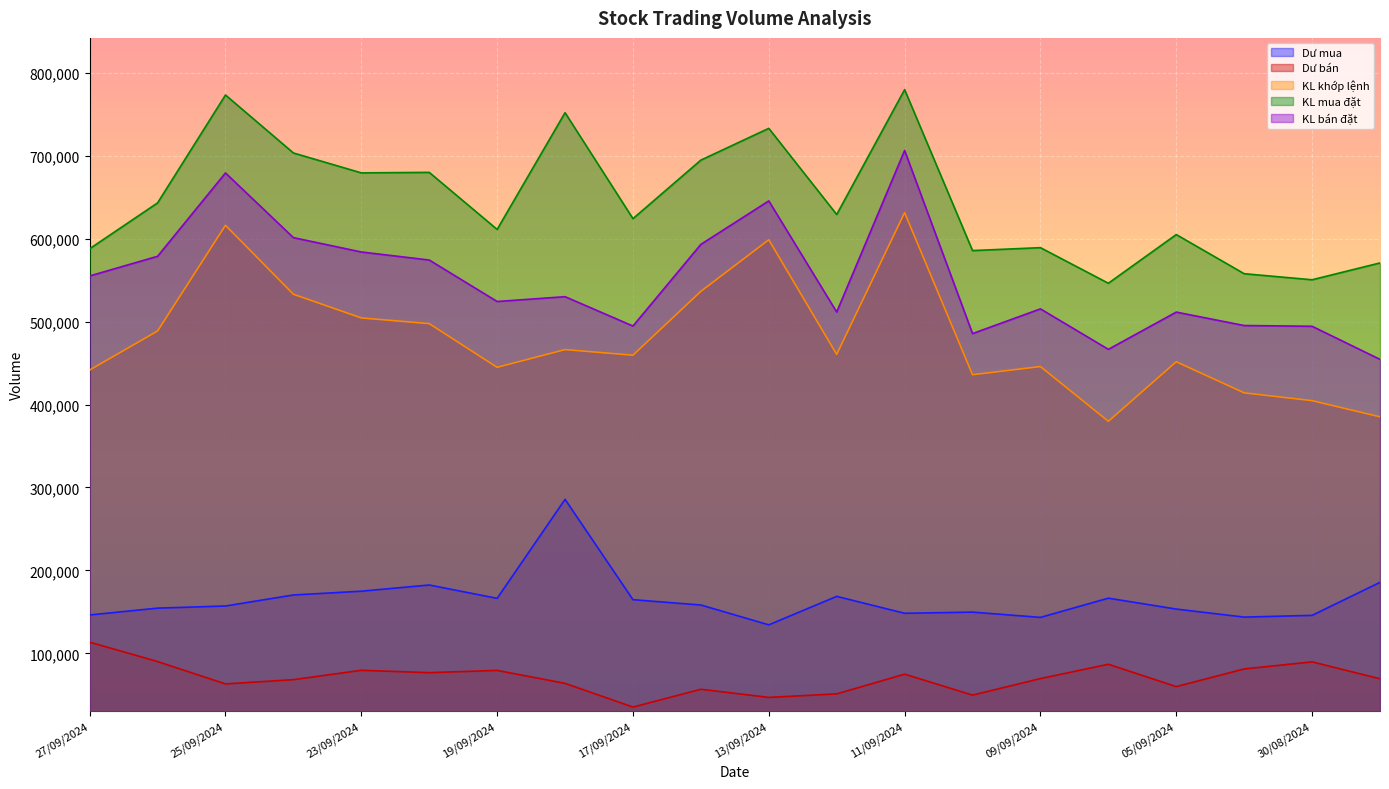

True or false: Dư bán and KL bán đặt cross at least once.

False